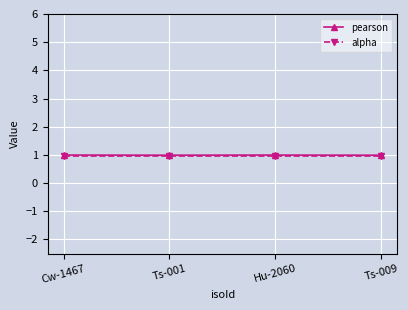

Does the chart have visible grid lines?

Yes